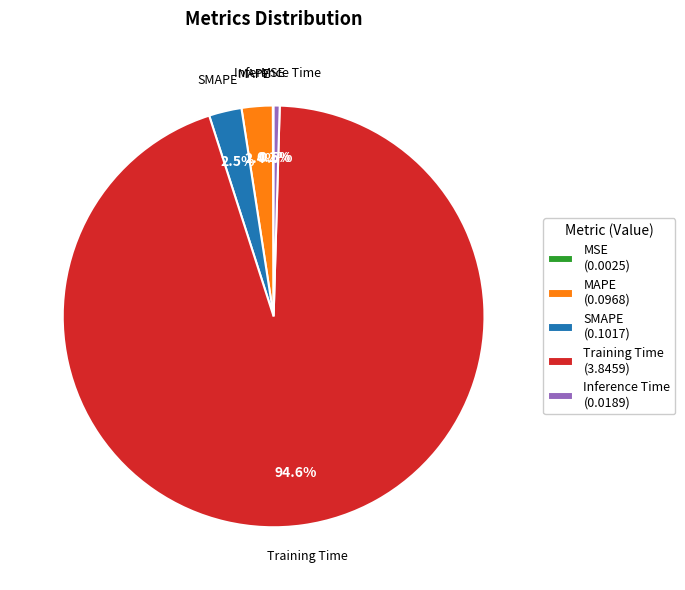

To the nearest percent, what portion does MAPE represent?

2%